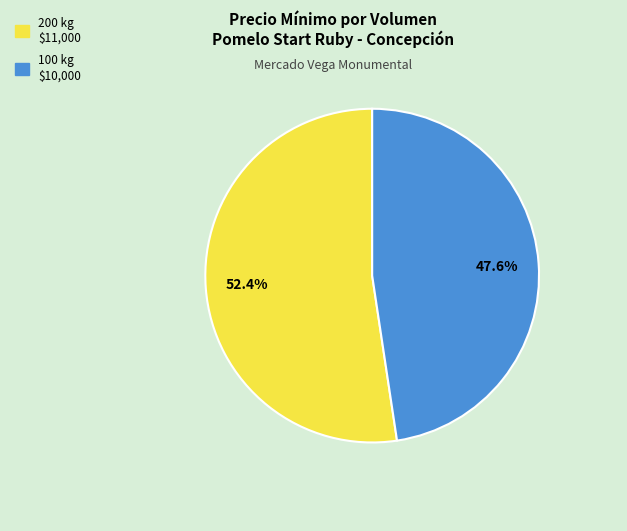

Does any single category account for the majority?

Yes